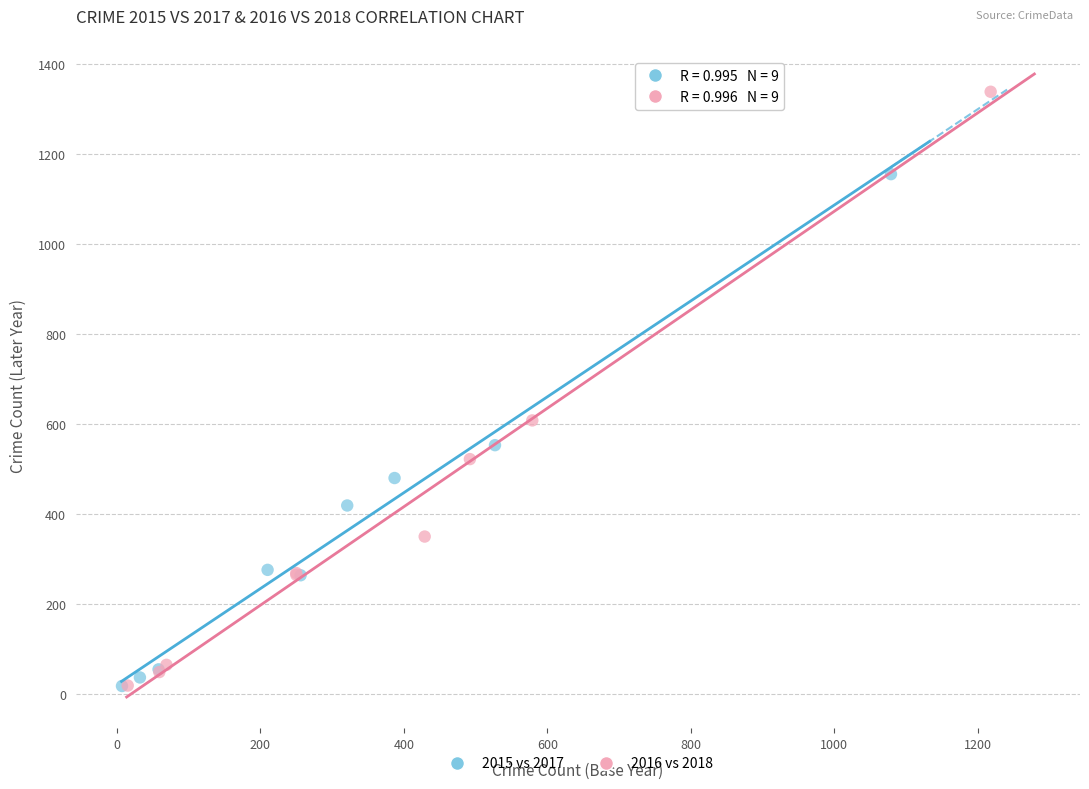

Which series has the largest Y range (max minus min)?

2016 vs 2018